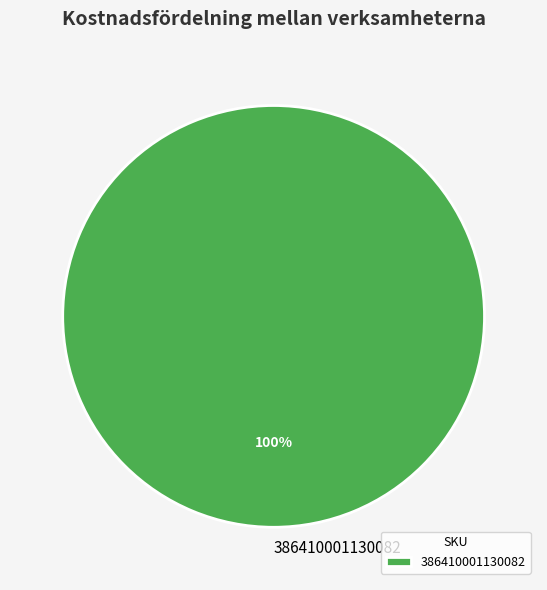

Rank the categories by value from lowest to highest.

386410001130082